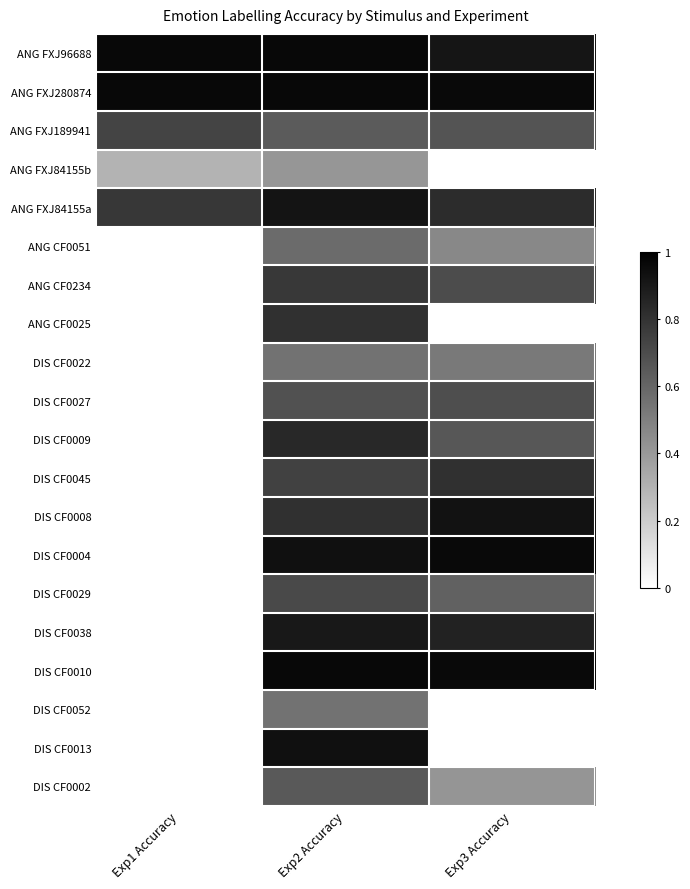

How many data points in DIS CF0004 are above 0?

2